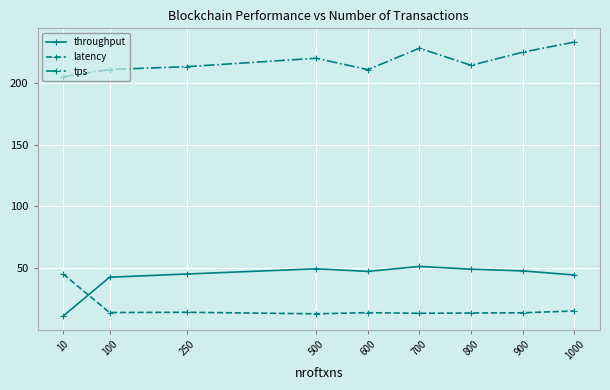

True or false: latency and throughput cross at least once.

True